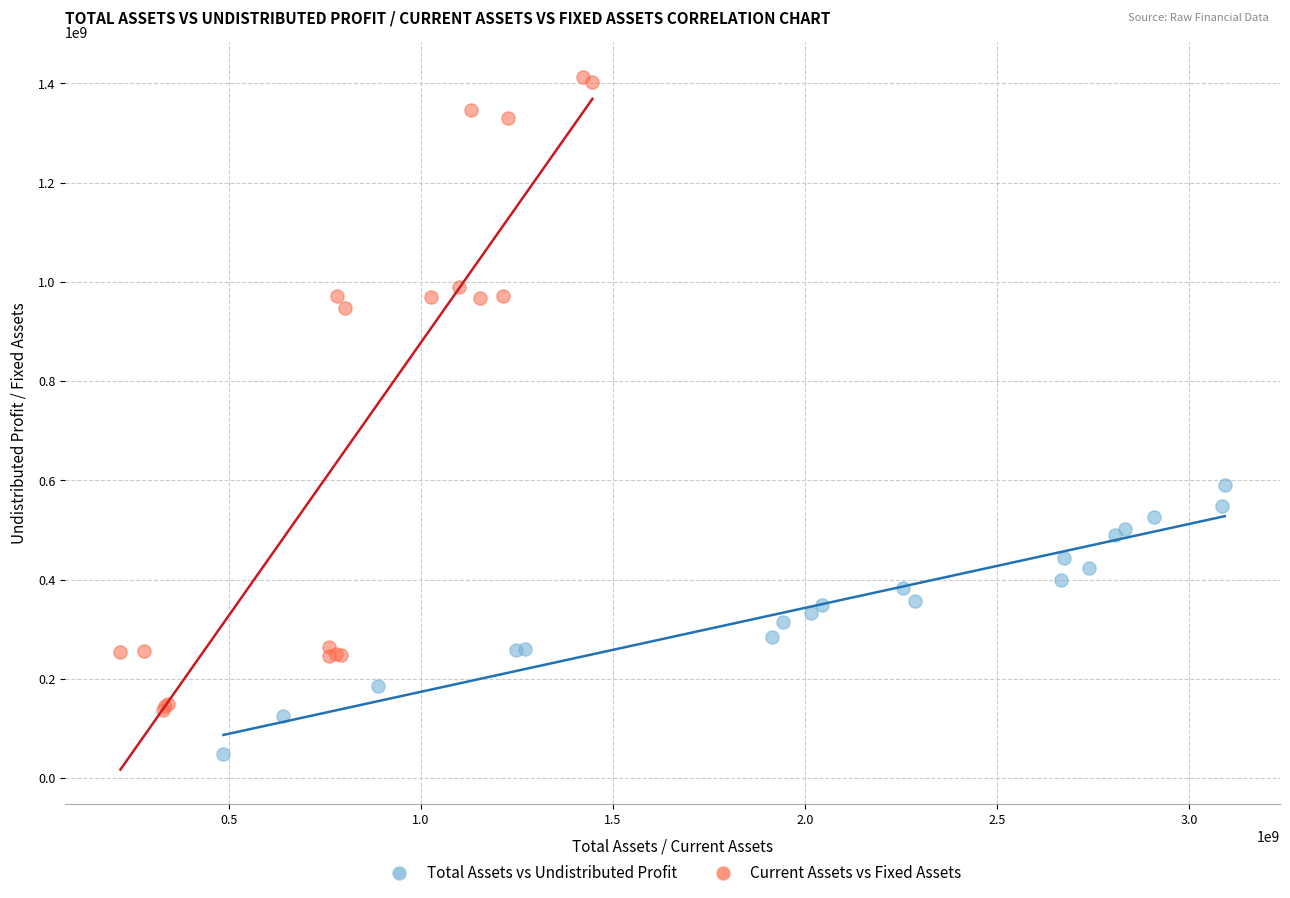

Which series reaches the minimum Y coordinate?

Total Assets vs Undistributed Profit